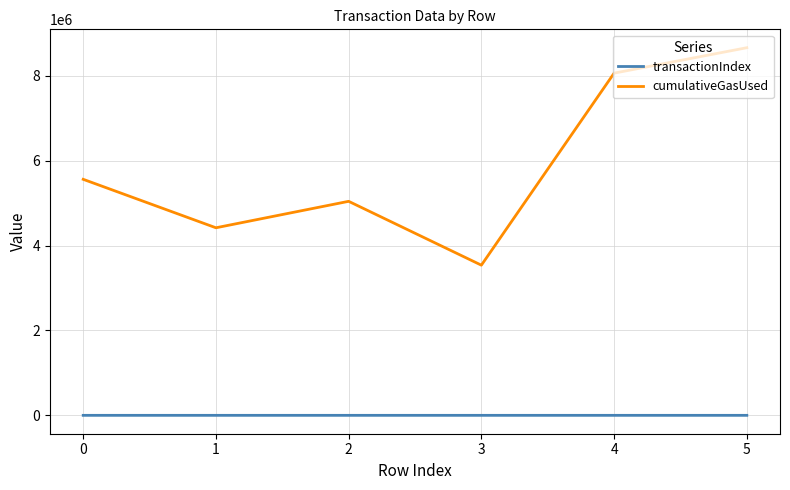

At which label does transactionIndex first exceed 115?

2